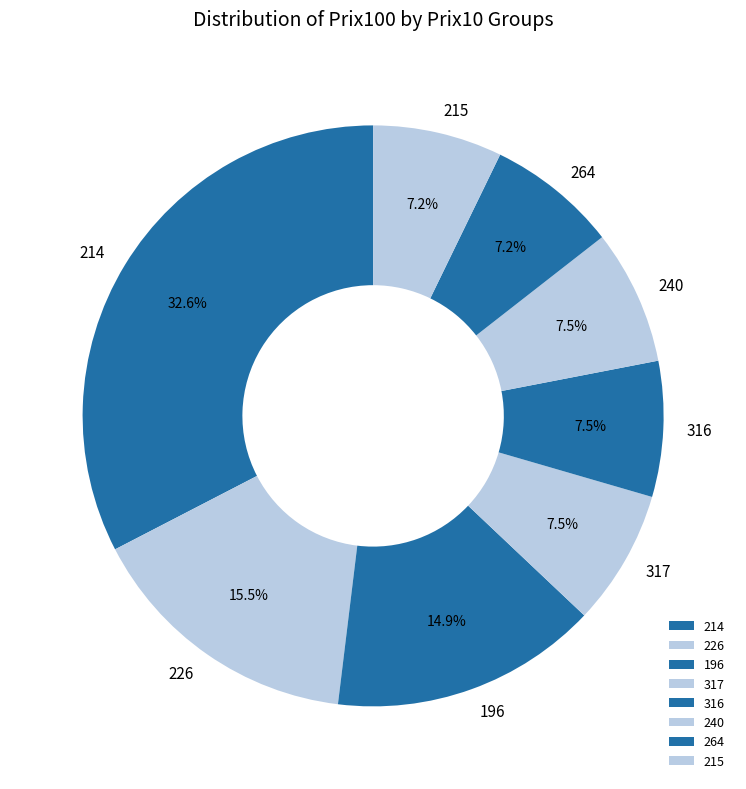

True or false: 214 accounts for 16% of the total.

False